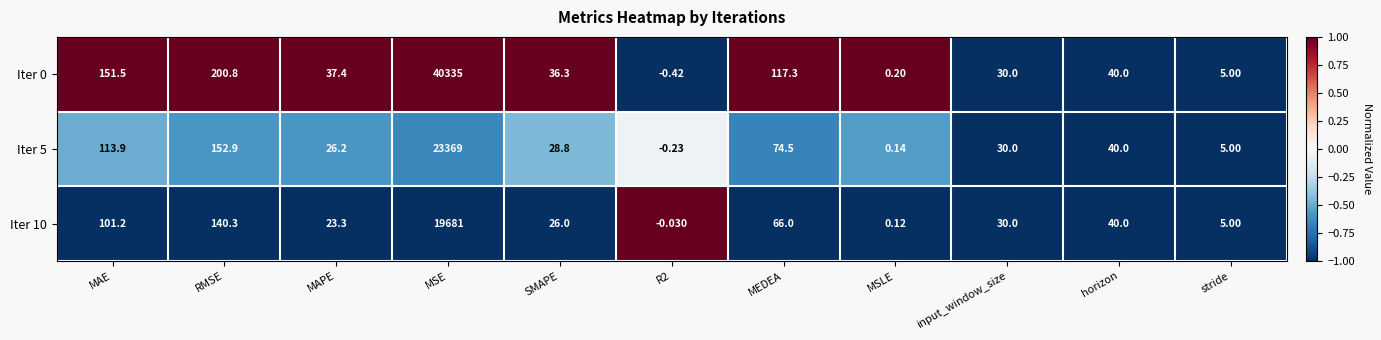

At which label is Iter 5 closest to 11684?

RMSE